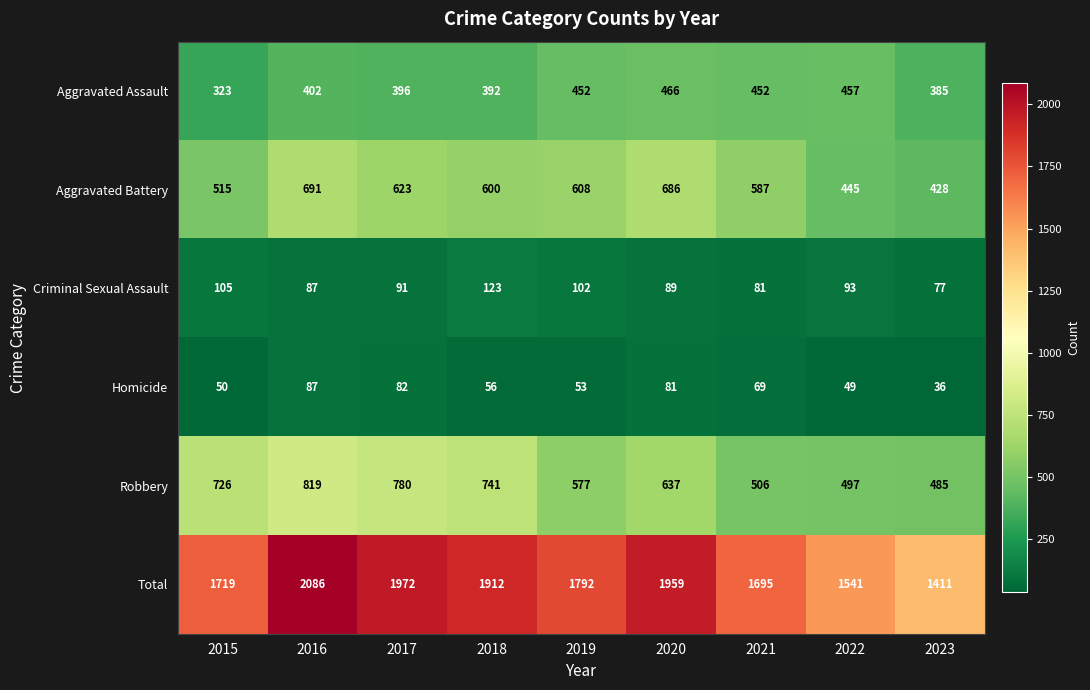

Is it true that Aggravated Battery equals 428 at 2023?

True